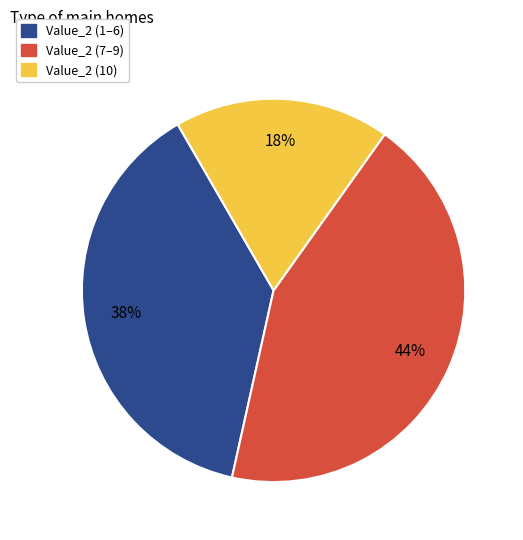

To the nearest percent, what is the average slice percentage?

33%